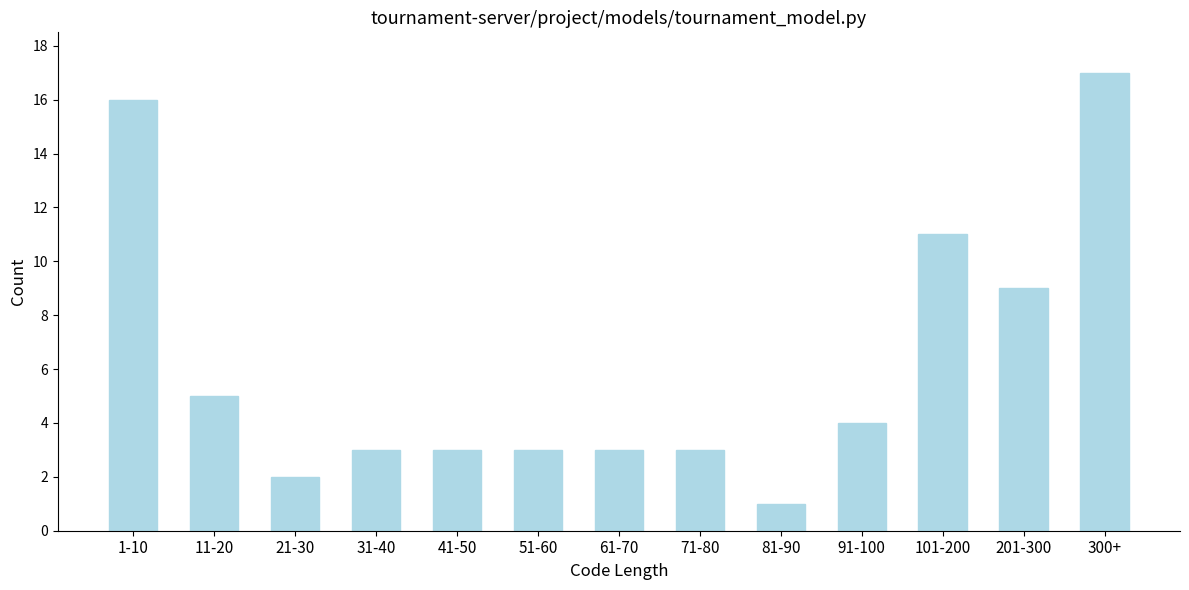

Reading left to right, transcribe all the data shown in this chart.

16	5	2	3	3	3	3	3	1	4	11	9	17